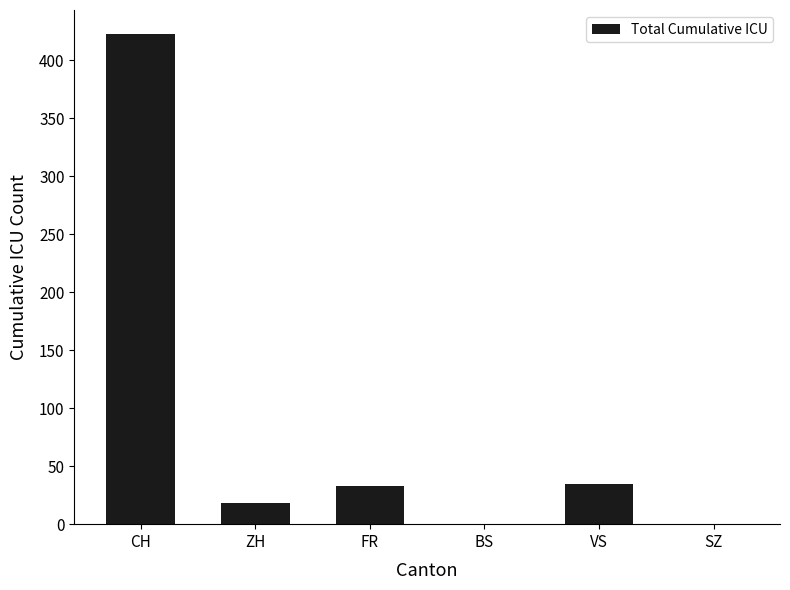

Reading right to left, list all the values displayed in this chart.

SZ=0	VS=35	BS=0	FR=33	ZH=18	CH=422